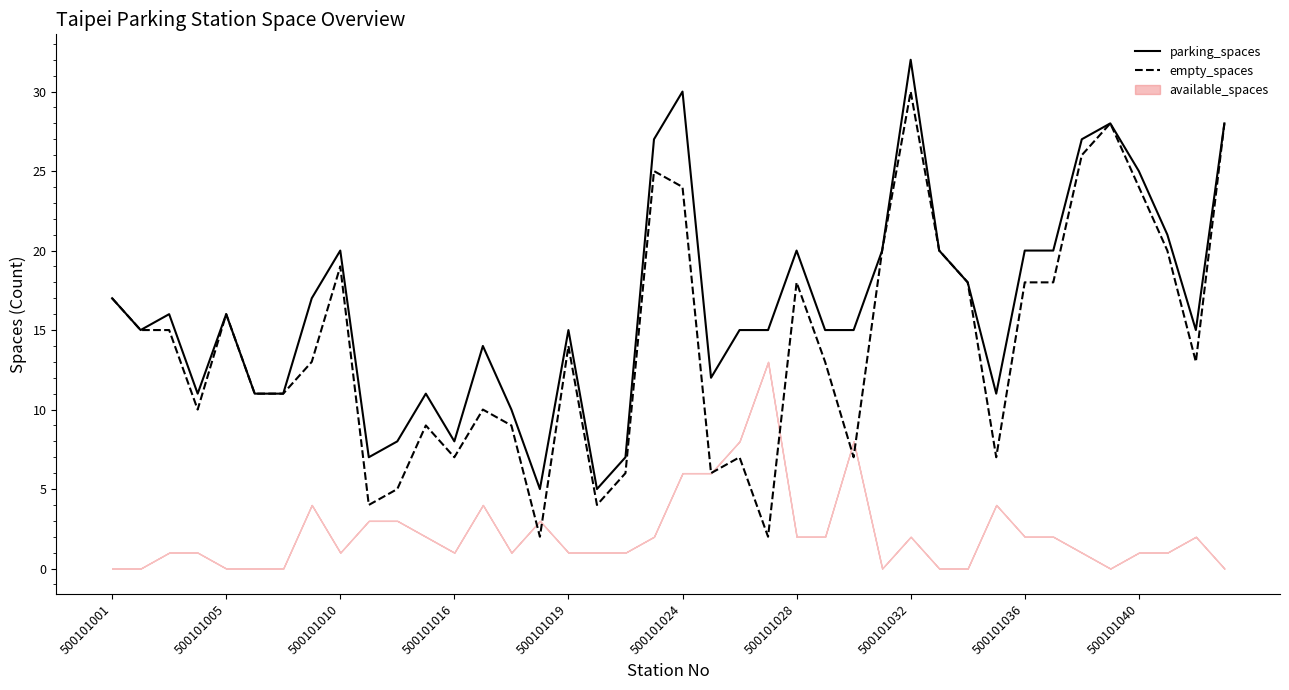

In empty_spaces, how many points are higher than both neighbors (excluding endpoints)?

10